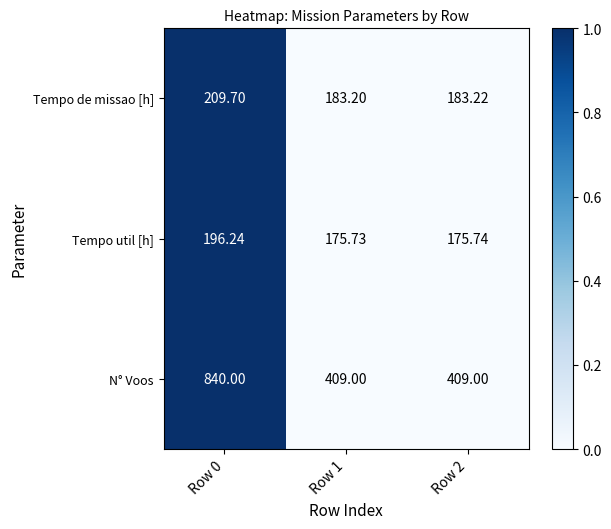

Which series has the largest total across all categories?

N° Voos